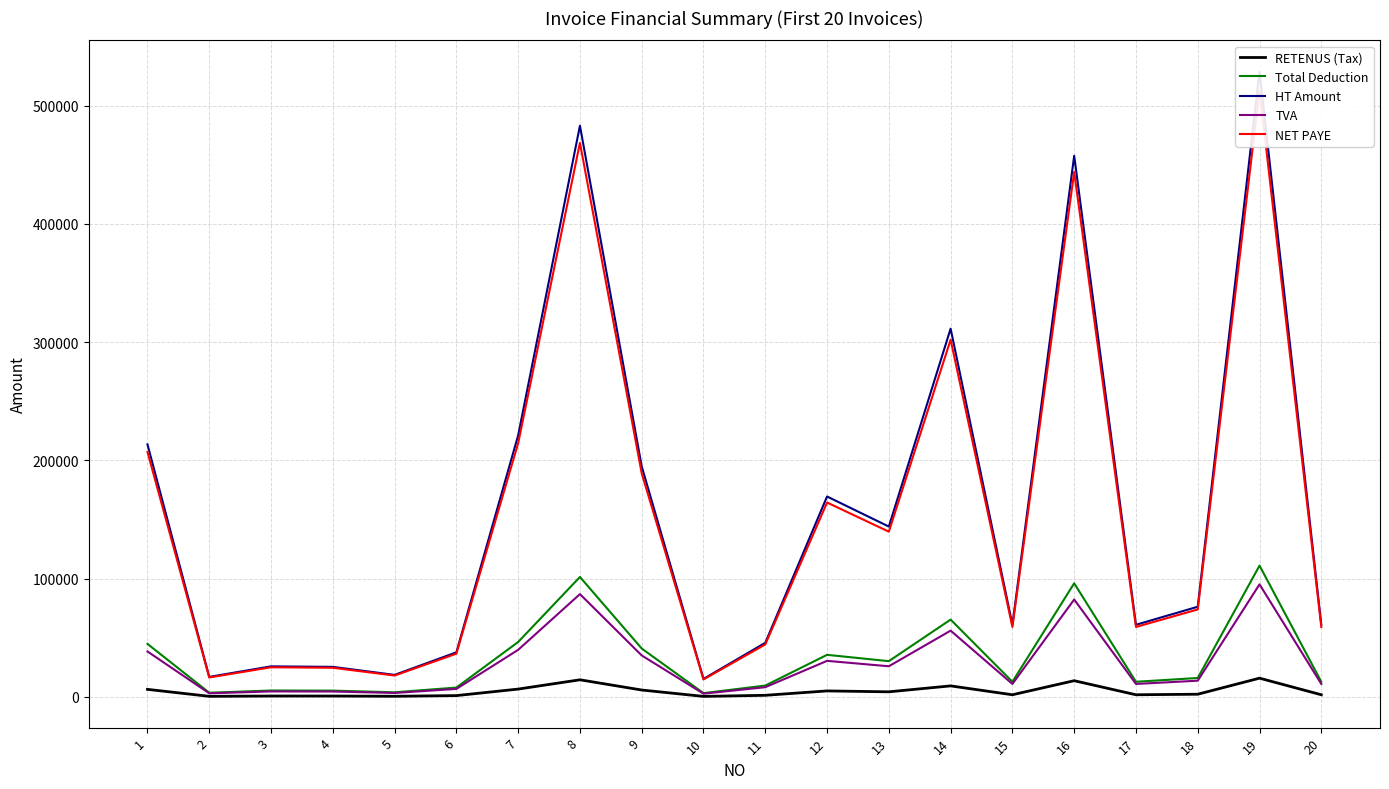

Does the chart display data point markers on the line(s)?

No